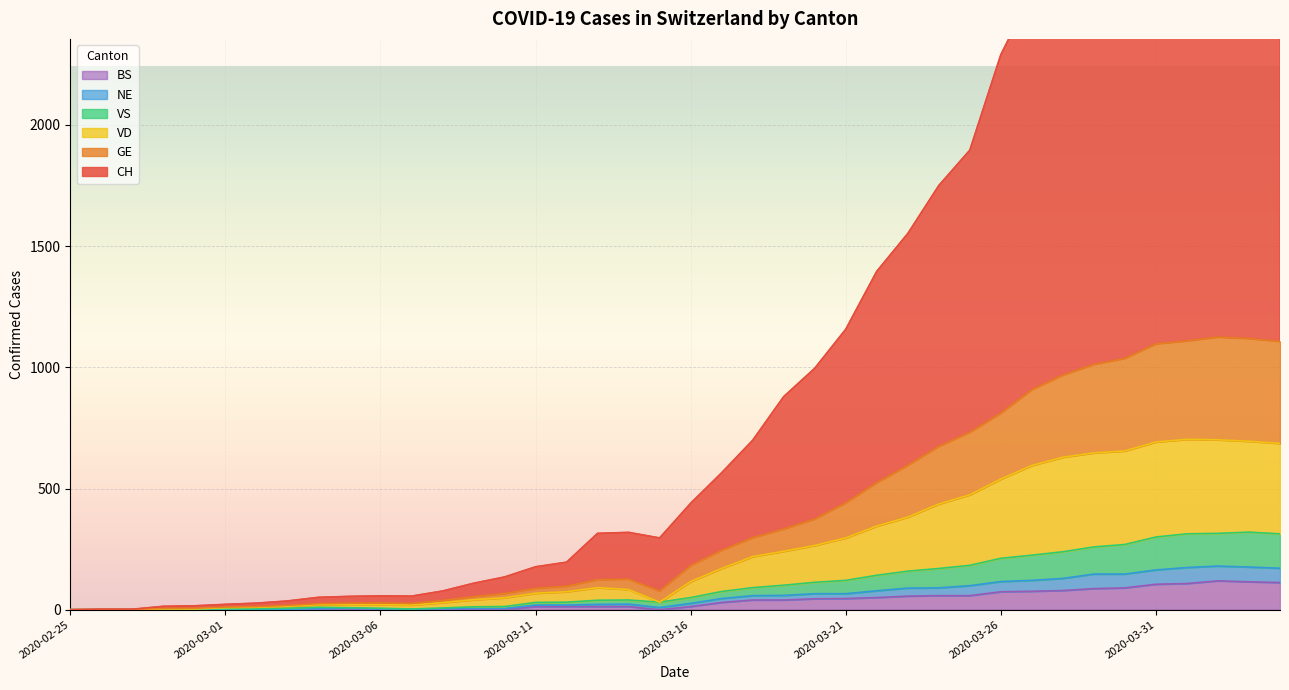

What is the highest value of the BS series?

119